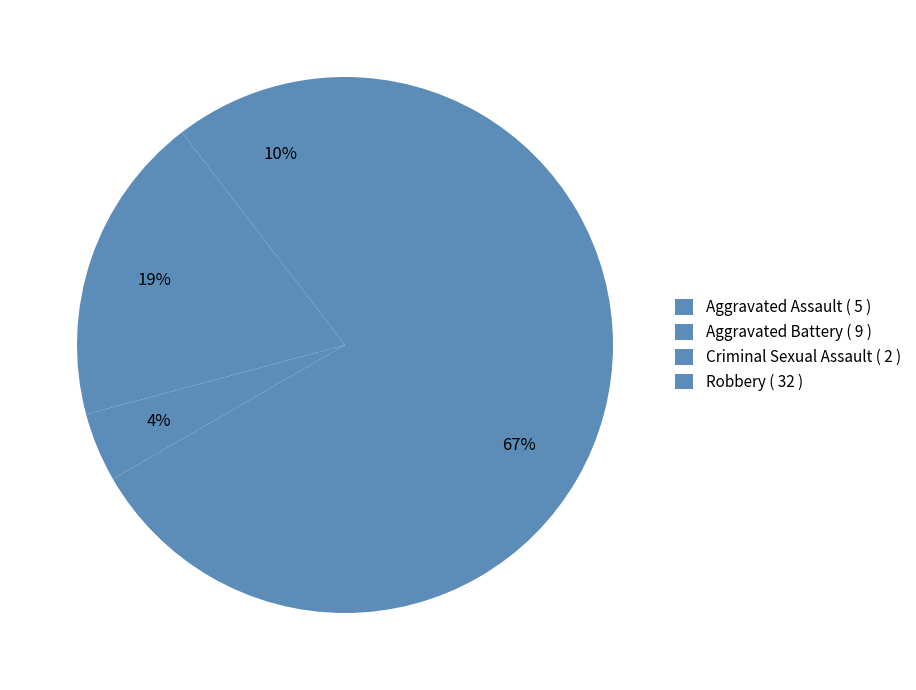

Between Criminal Sexual Assault and Aggravated Battery, which is larger?

Aggravated Battery